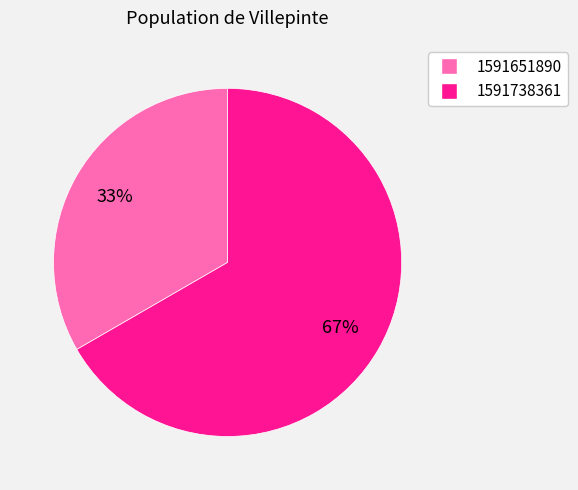

To the nearest percent, what is the average slice percentage?

50%